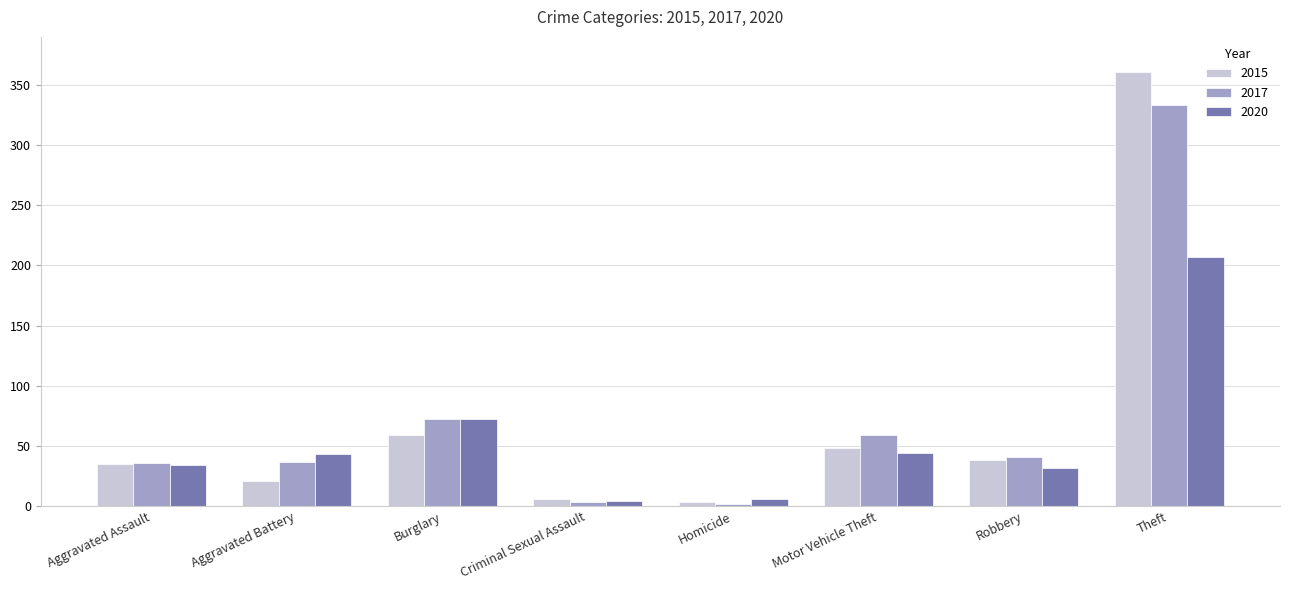

Which category has the highest value across all series?

Theft